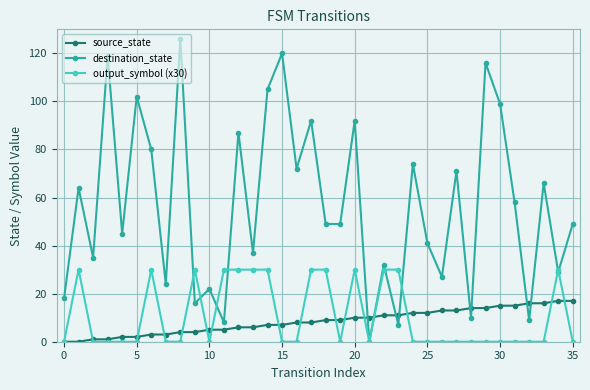

List the series in order of their peak value, lowest first.

source_state, output_symbol (x30), destination_state